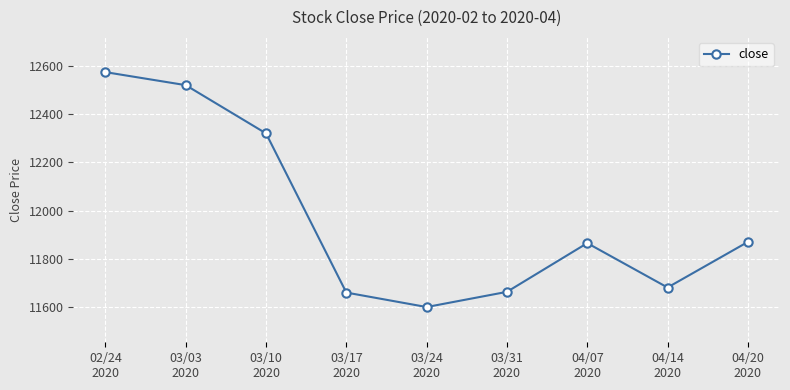

What is the sum of the values at 03/17
2020 and 03/03
2020?

24180